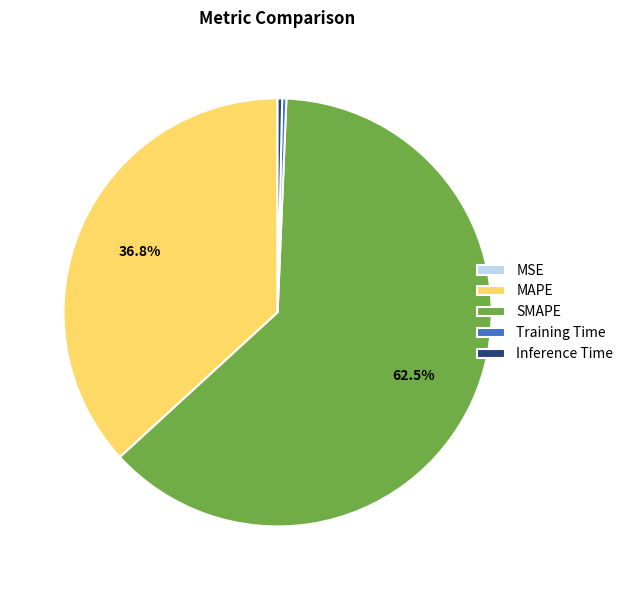

To the nearest percent, what is the difference between the SMAPE and Training Time slice percentages?

62%